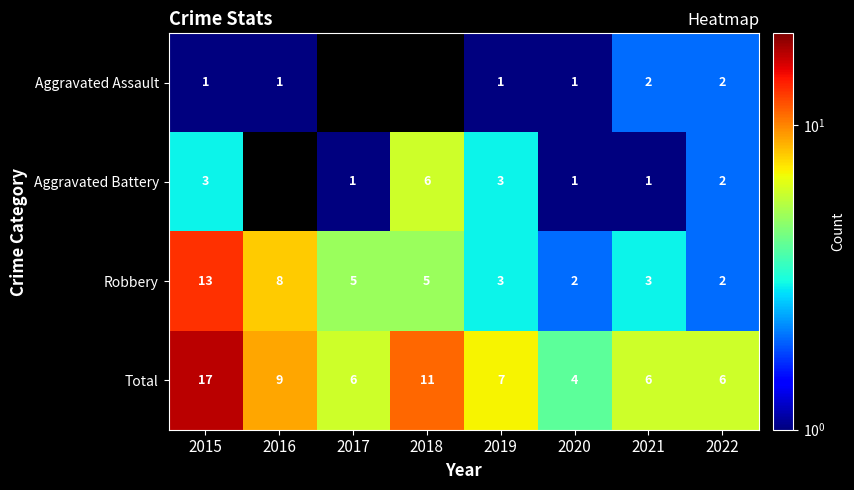

What is the difference between the maximum and minimum values in the Total series?

13